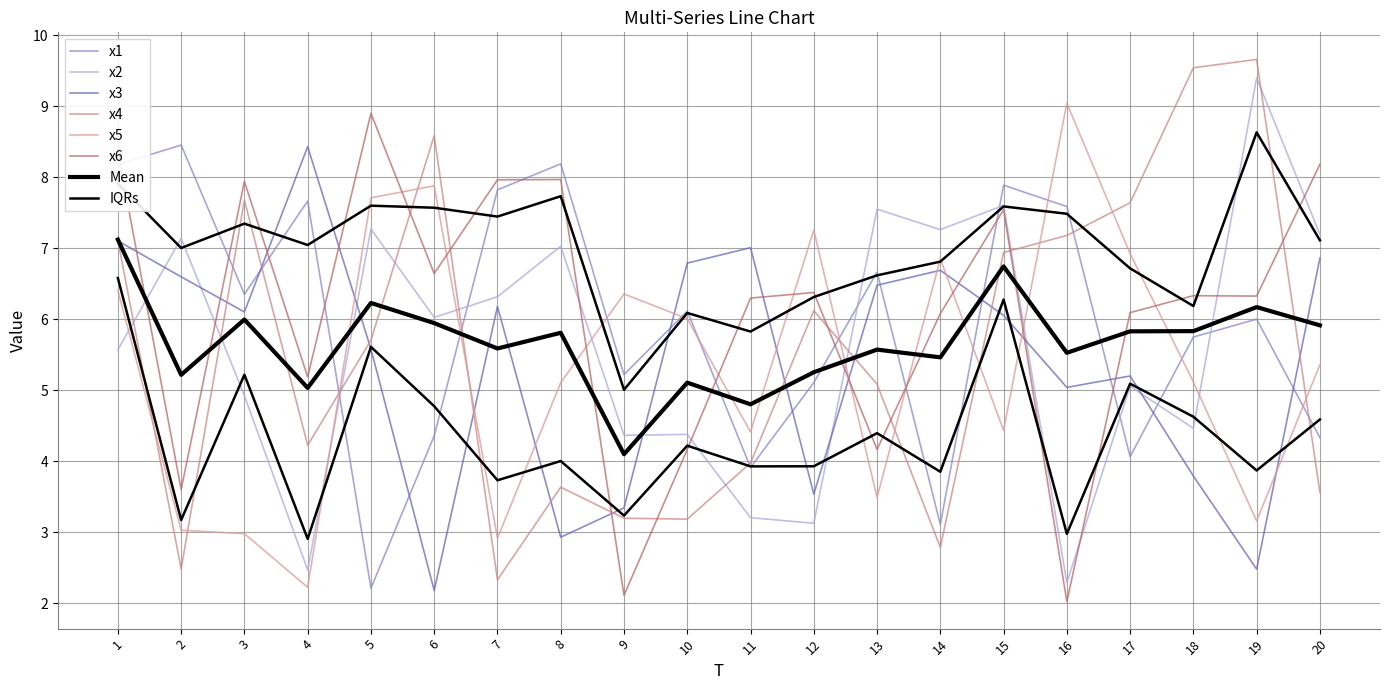

How many values in the x3 series are below 6?

9